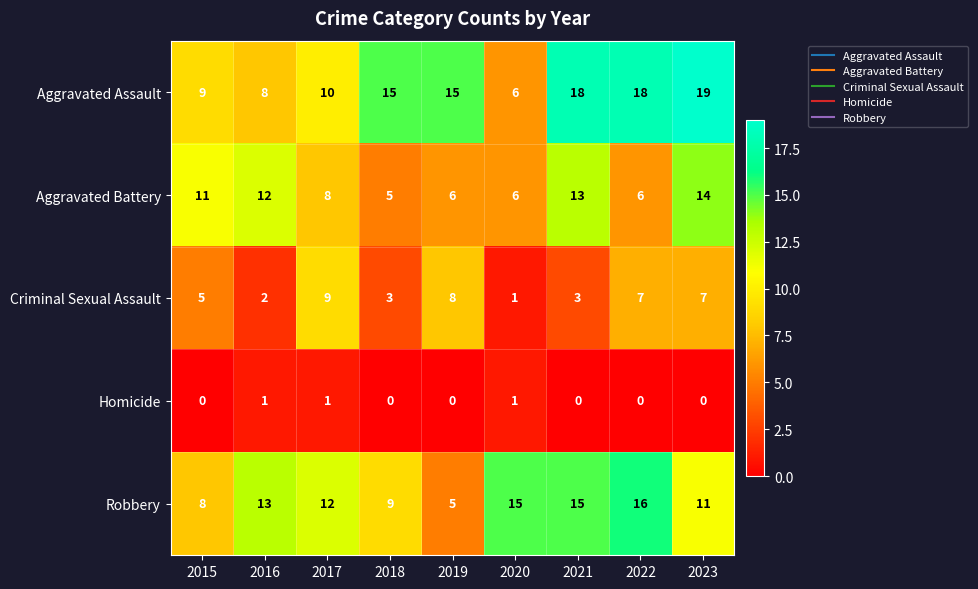

At 2017, list the series in order from largest to smallest.

Robbery, Aggravated Assault, Criminal Sexual Assault, Aggravated Battery, Homicide